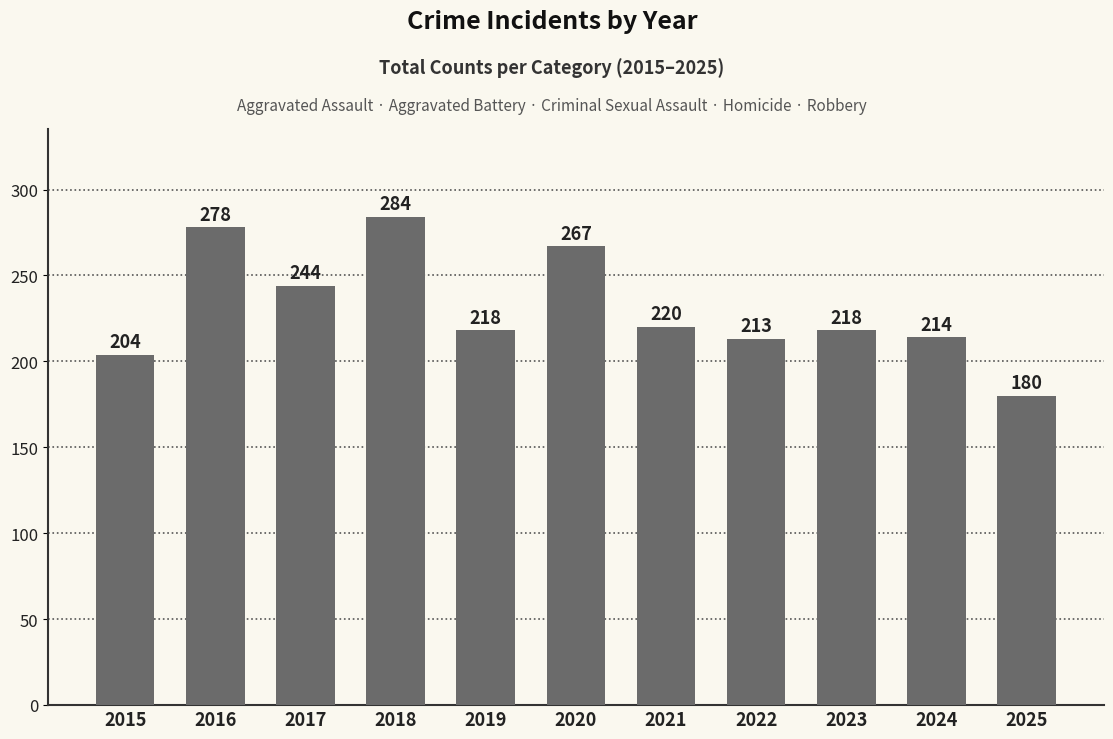

Approximately how many times larger is the value at 2023 compared to 2019?

1.0